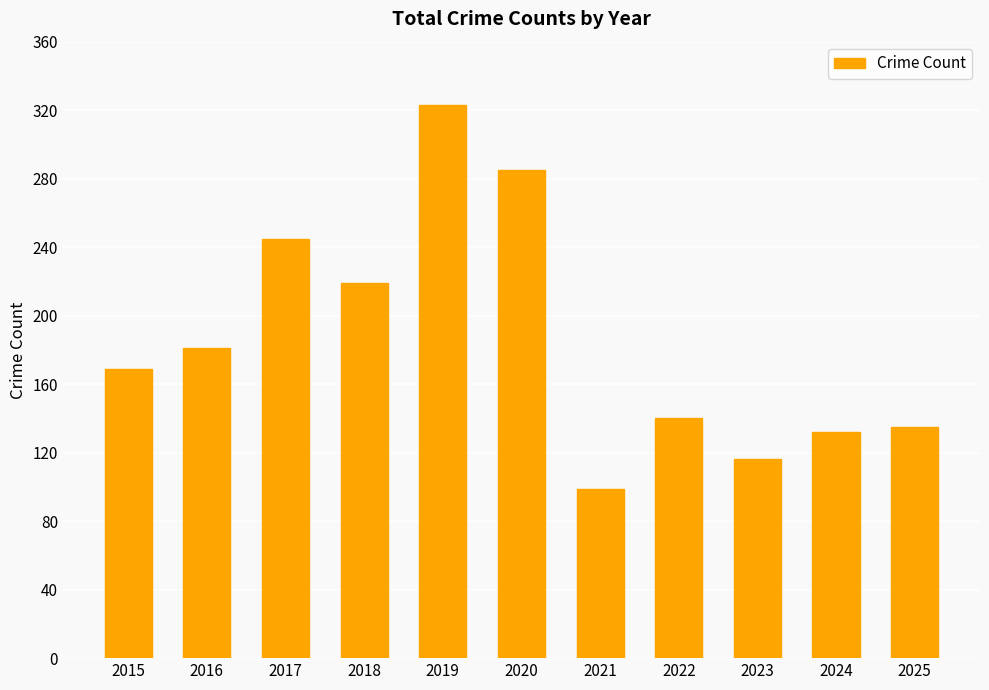

How many data points are less than 169?

5